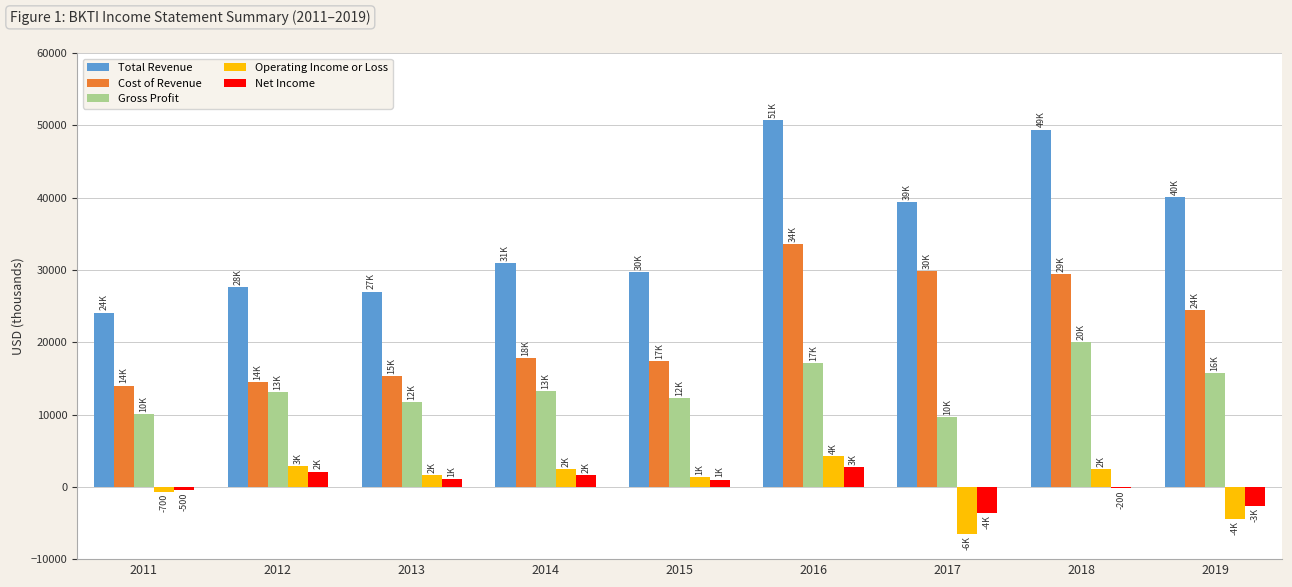

Which series changed the most between 2011 and 2017?

Cost of Revenue